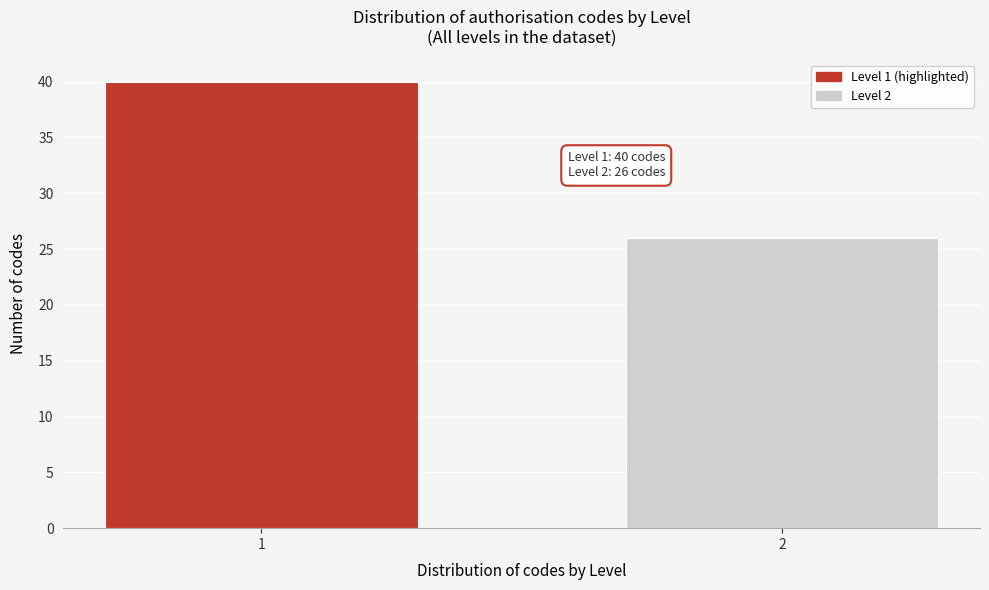

Reading left to right, list all the values displayed in this chart.

40	26